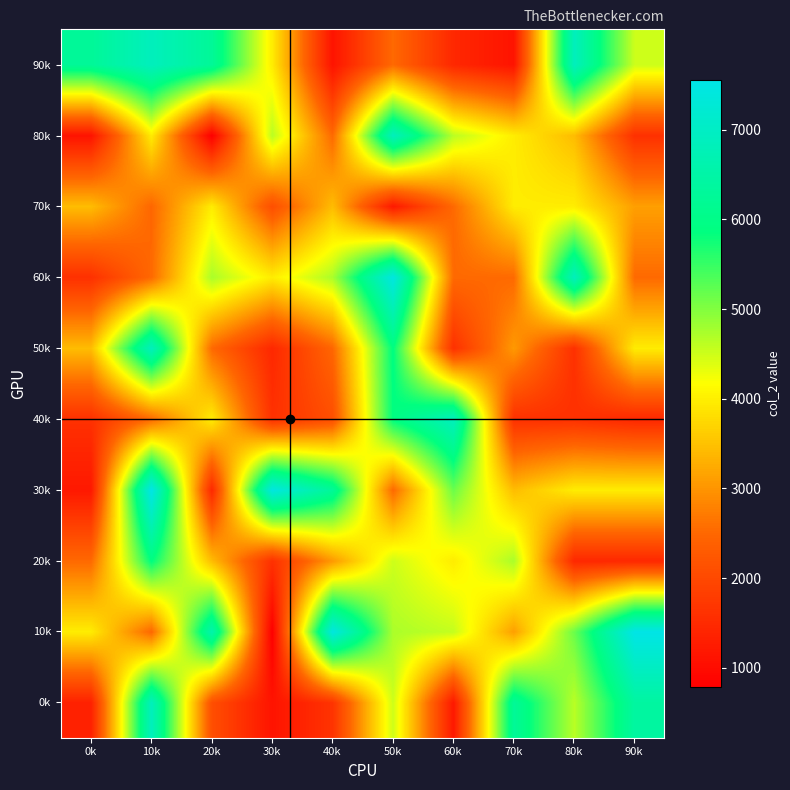

Reading left to right, extract all data points from this chart.

0k: 0k=1344	10k=6863	20k=2100	30k=1120	40k=1652	50k=4508	60k=1204	70k=6260	80k=4633	90k=6402
10k: 0k=3974	10k=2484	20k=6612	30k=784	40k=7447	50k=4728	60k=4564	70k=3117	80k=5156	90k=7554
20k: 0k=2520	10k=5880	20k=3439	30k=1603	40k=3052	50k=4501	60k=3970	70k=4730	80k=1456	90k=1456
30k: 0k=1204	10k=7554	20k=1456	30k=7447	40k=6260	50k=2520	60k=5156	70k=3439	80k=3974	90k=3974
40k: 0k=1603	10k=2520	20k=3974	30k=1603	40k=2100	50k=5880	60k=6863	70k=1603	80k=1603	90k=1456
50k: 0k=3439	10k=6863	20k=2520	30k=1456	40k=2484	50k=5880	60k=1603	70k=3052	80k=1603	90k=3970
60k: 0k=1603	10k=2520	20k=4730	30k=3970	40k=4728	50k=7447	60k=2520	70k=2520	80k=6863	90k=2520
70k: 0k=3439	10k=2484	20k=3970	30k=2100	40k=3439	50k=1204	60k=2520	70k=3970	80k=3974	90k=3117
80k: 0k=1120	10k=3970	20k=784	30k=4633	40k=2520	50k=6863	60k=4633	70k=3970	80k=3439	90k=1603
90k: 0k=6260	10k=6863	20k=6260	30k=3970	40k=1120	50k=2520	60k=1456	70k=1120	80k=6863	90k=4508